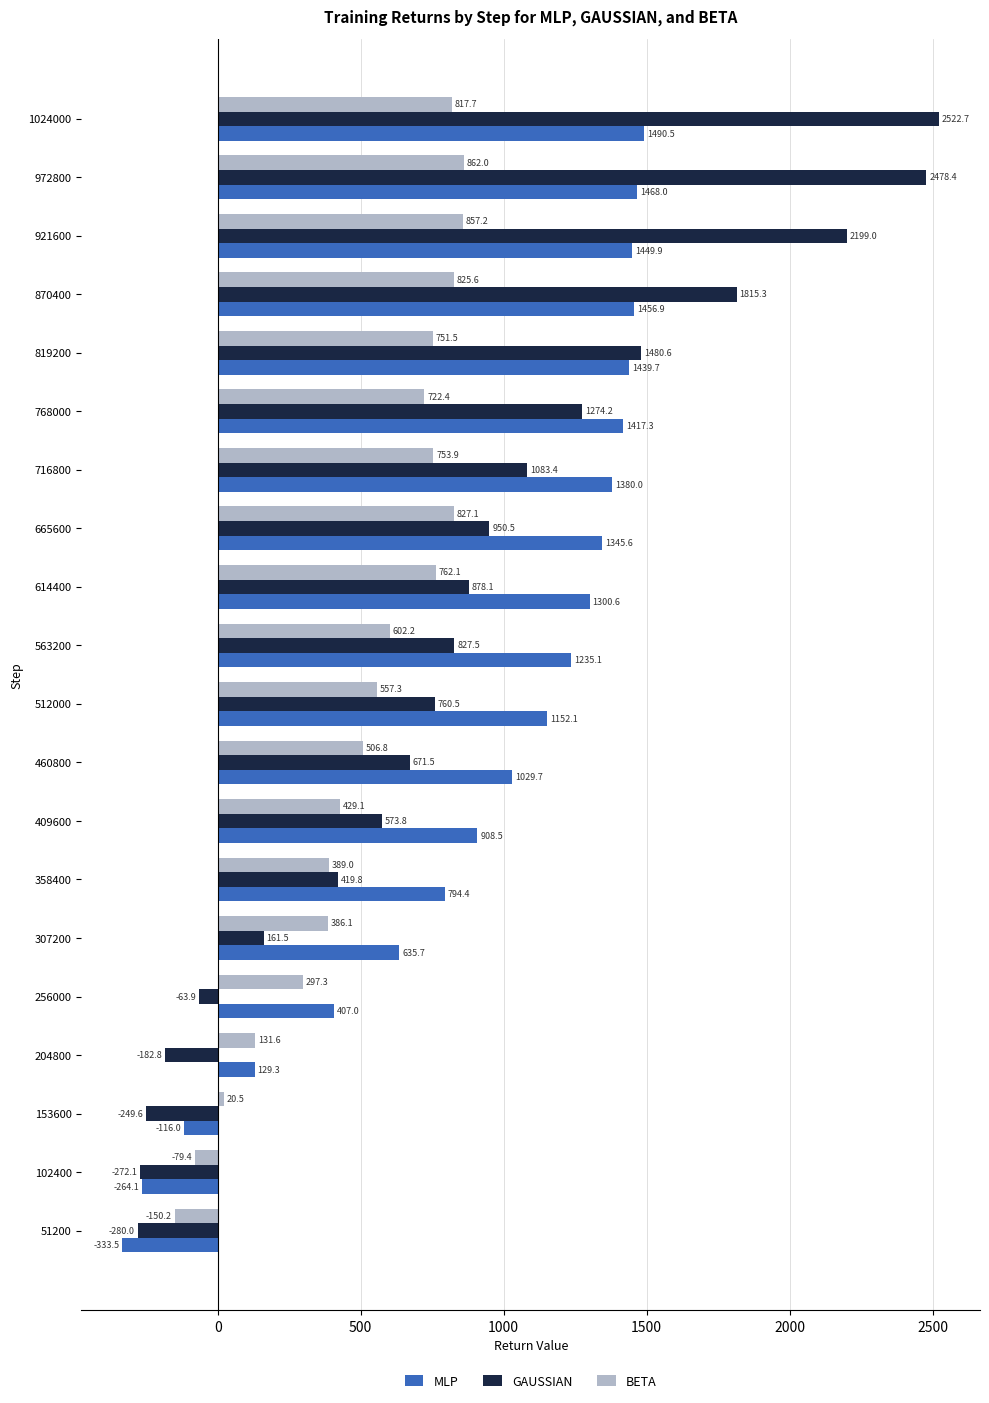

What is the difference between the highest and lowest values at 614400?

538.5